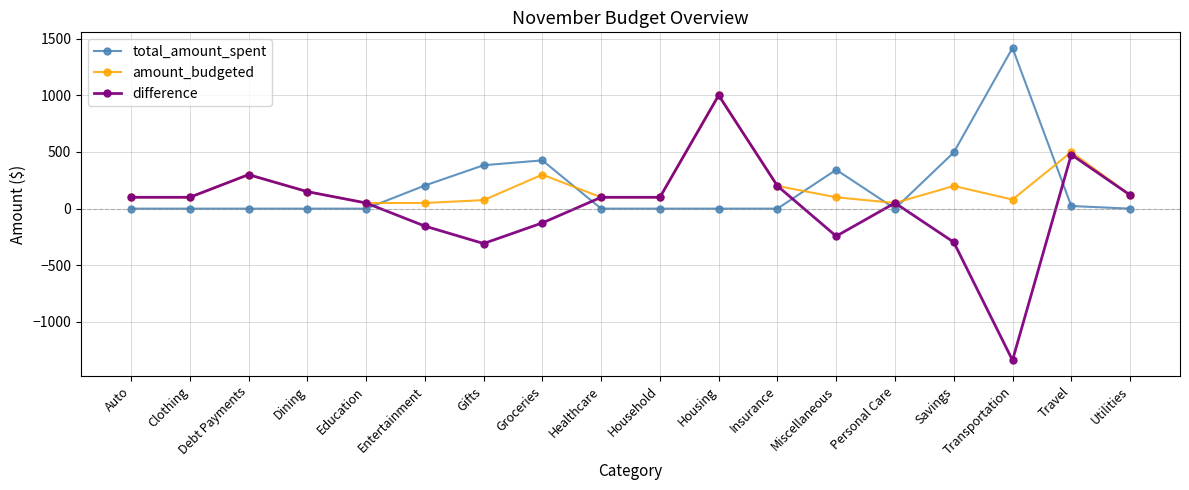

How many values in the amount_budgeted series are below 100?

5